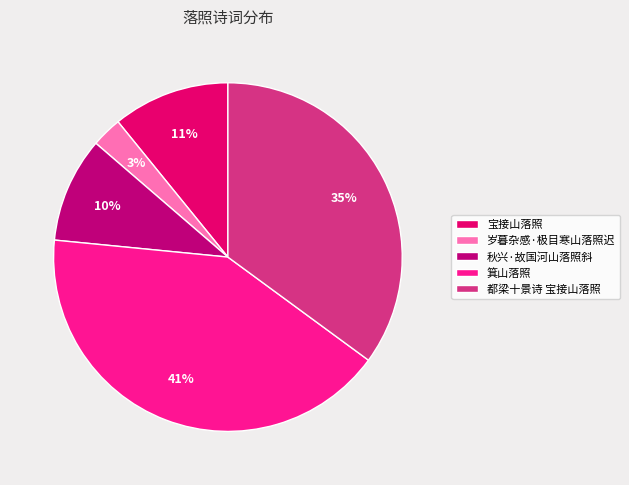

How many slices are in this pie chart?

5